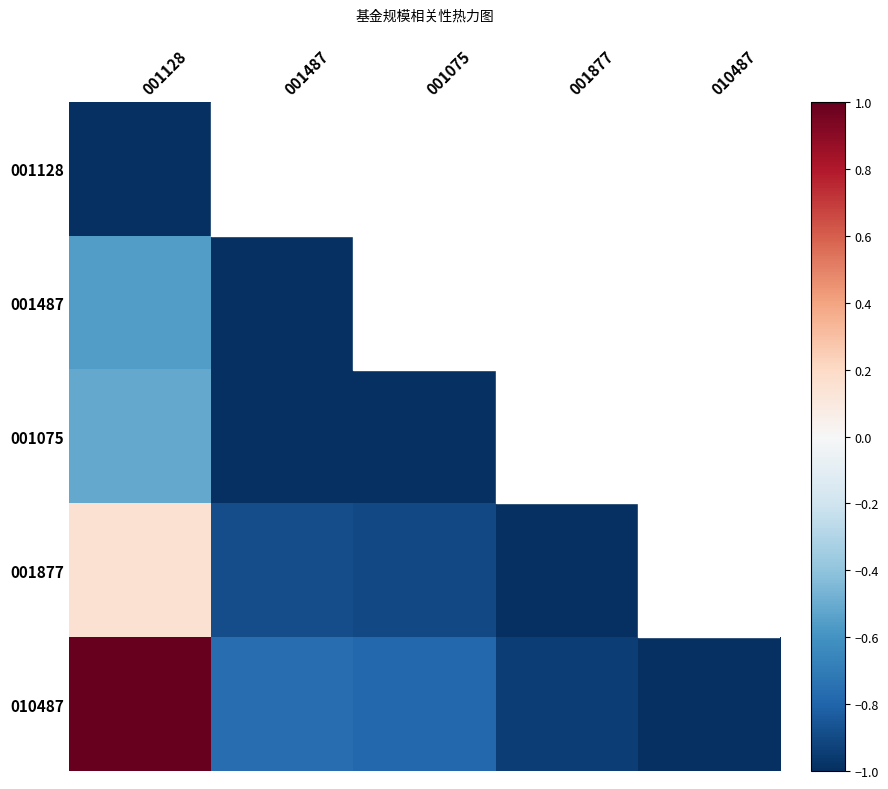

What is the minimum value shown in the chart?

-1.0